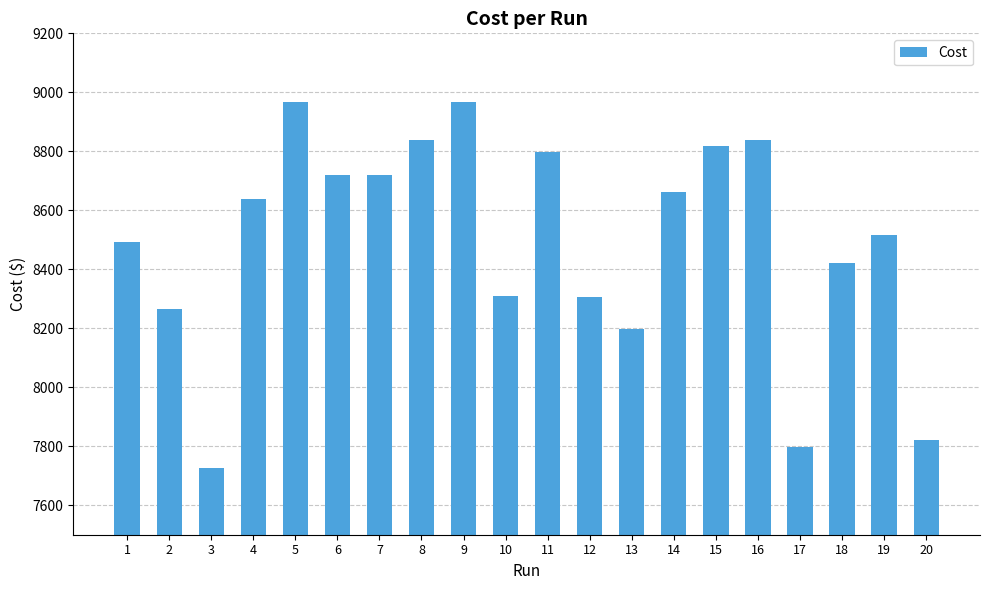

How many bars are there in total?

20